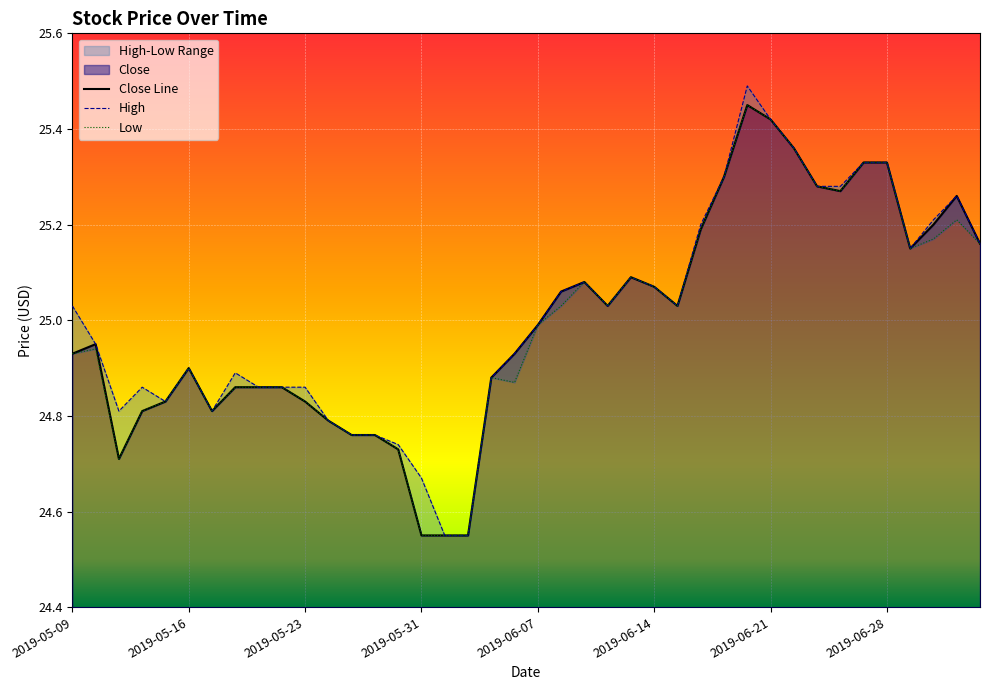

Reading left to right, transcribe all the data shown in this chart.

Close: 24.9	24.9	24.7	24.8	24.8	24.9	24.8	24.9	24.9	24.9	24.8	24.8	24.8	24.8	24.7	24.6	24.6	24.6	24.9	24.9	25.0	25.1	25.1	25.0	25.1	25.1	25.0	25.2	25.3	25.4	25.4	25.4	25.3	25.3	25.3	25.3	25.1	25.2	25.3	25.2
High: 25.0	24.9	24.8	24.9	24.8	24.9	24.8	24.9	24.9	24.9	24.9	24.8	24.8	24.8	24.7	24.7	24.6	24.6	24.9	24.9	25.0	25.1	25.1	25.0	25.1	25.1	25.0	25.2	25.3	25.5	25.4	25.4	25.3	25.3	25.3	25.3	25.1	25.2	25.3	25.2
Low: 24.9	24.9	24.7	24.8	24.8	24.9	24.8	24.9	24.9	24.9	24.8	24.8	24.8	24.8	24.7	24.6	24.6	24.6	24.9	24.9	25.0	25.0	25.1	25.0	25.1	25.1	25.0	25.2	25.3	25.4	25.4	25.4	25.3	25.3	25.3	25.3	25.1	25.2	25.2	25.2